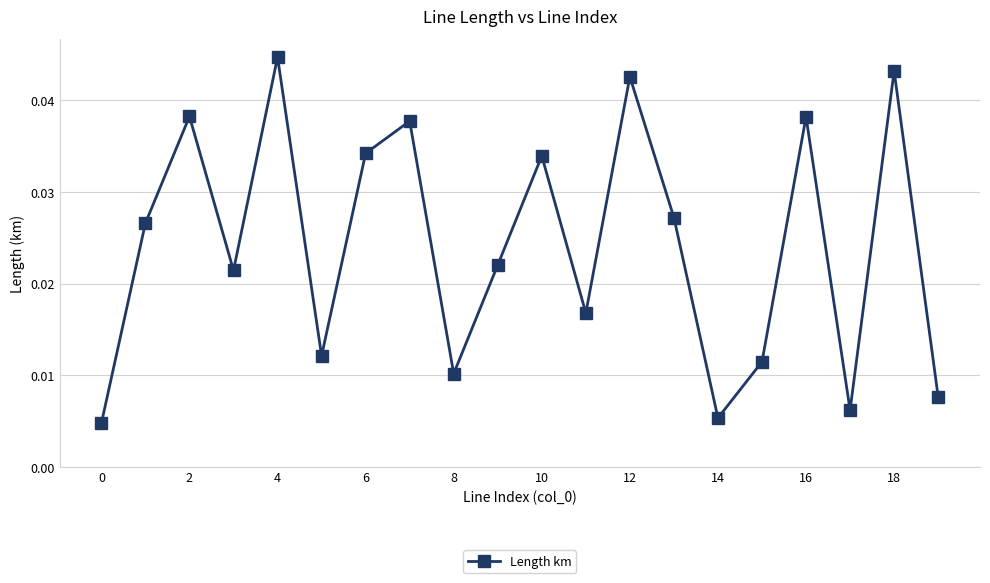

How many lines are shown in the chart?

1